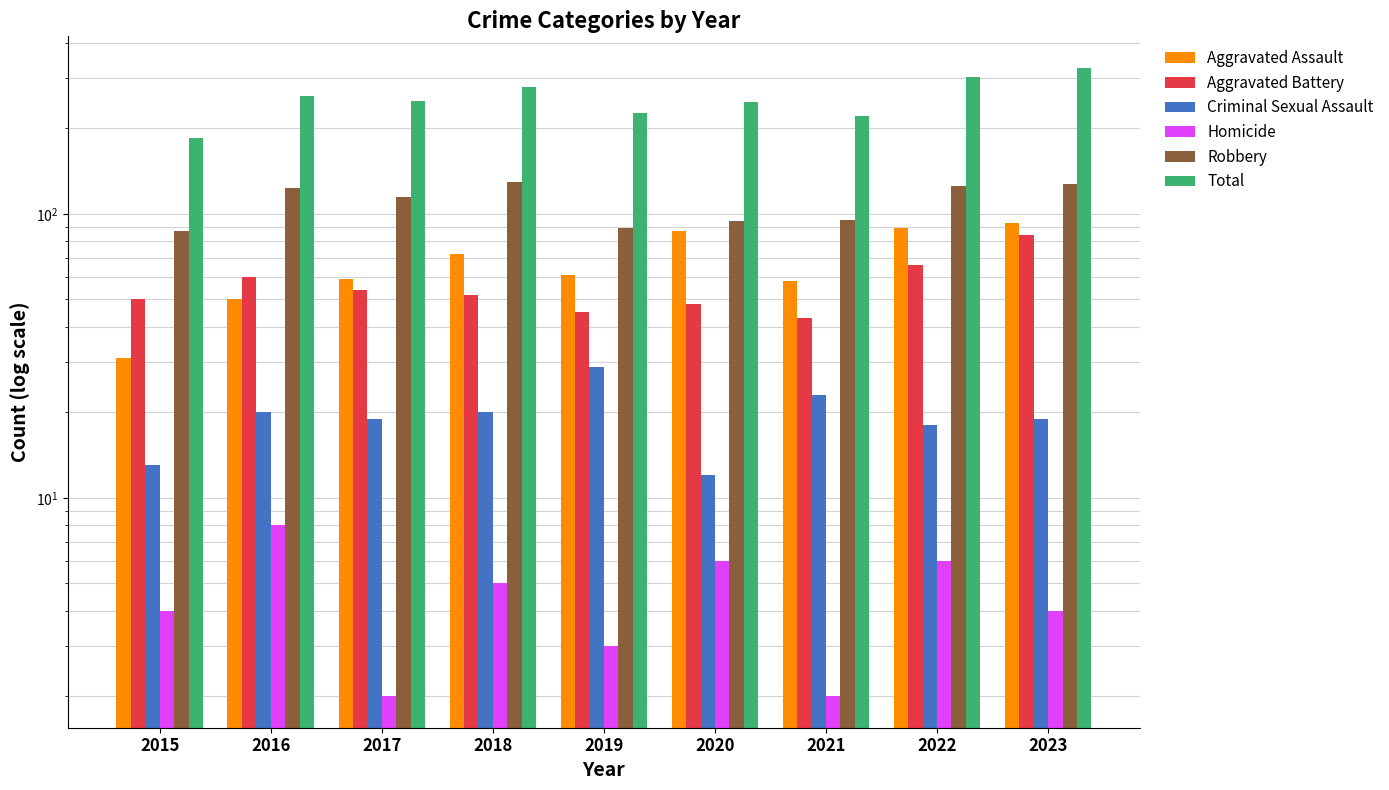

What is the total value across all series at 2023?

654